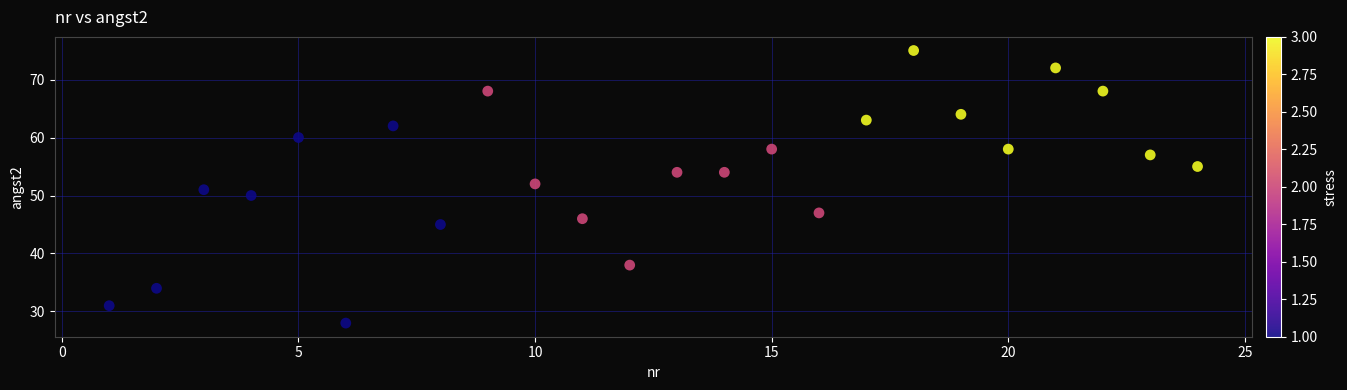

What is the range of X values (max minus min)?

23